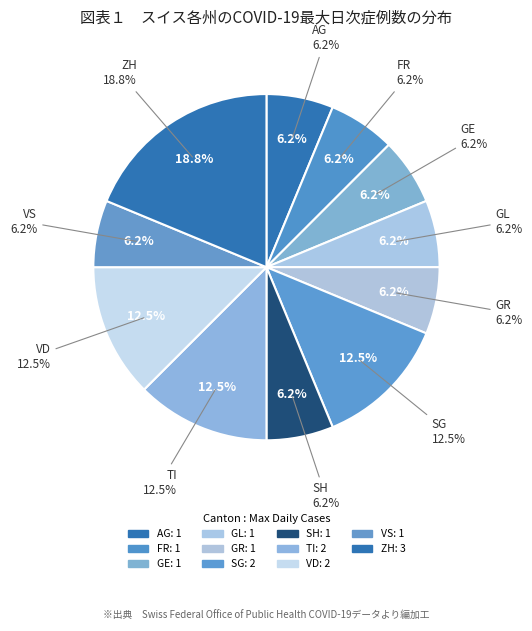

Between 22 and 35, which is larger?

35